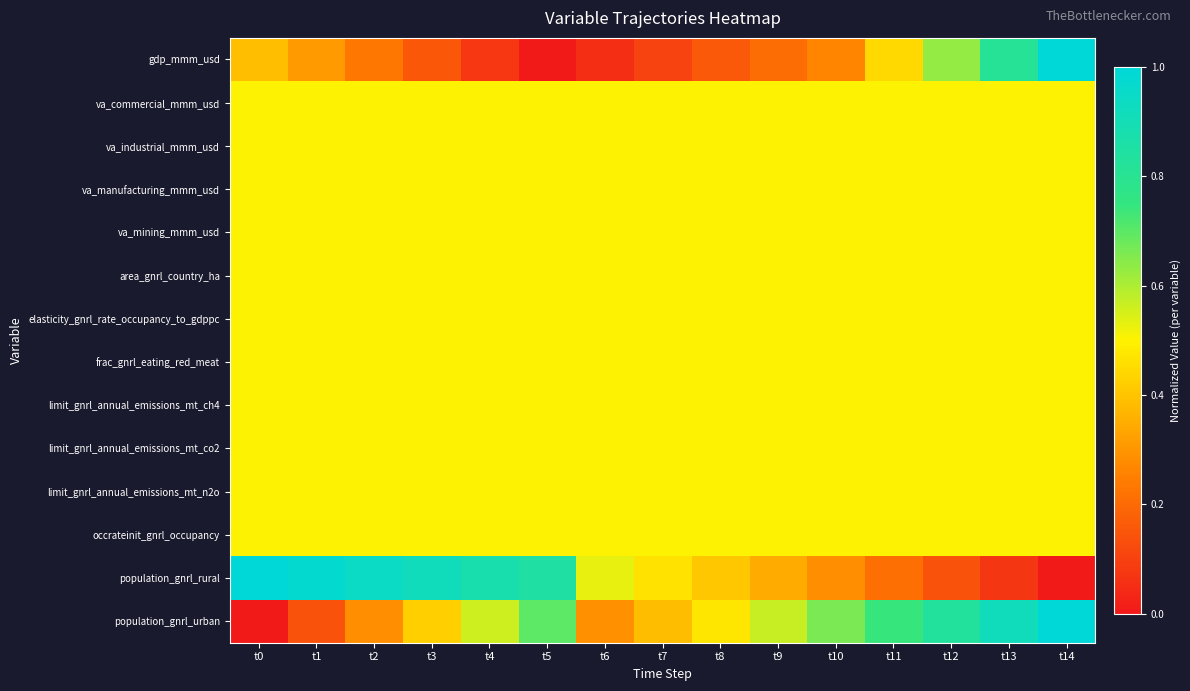

Between t5 and t8, which series saw the biggest shift?

population_gnrl_rural